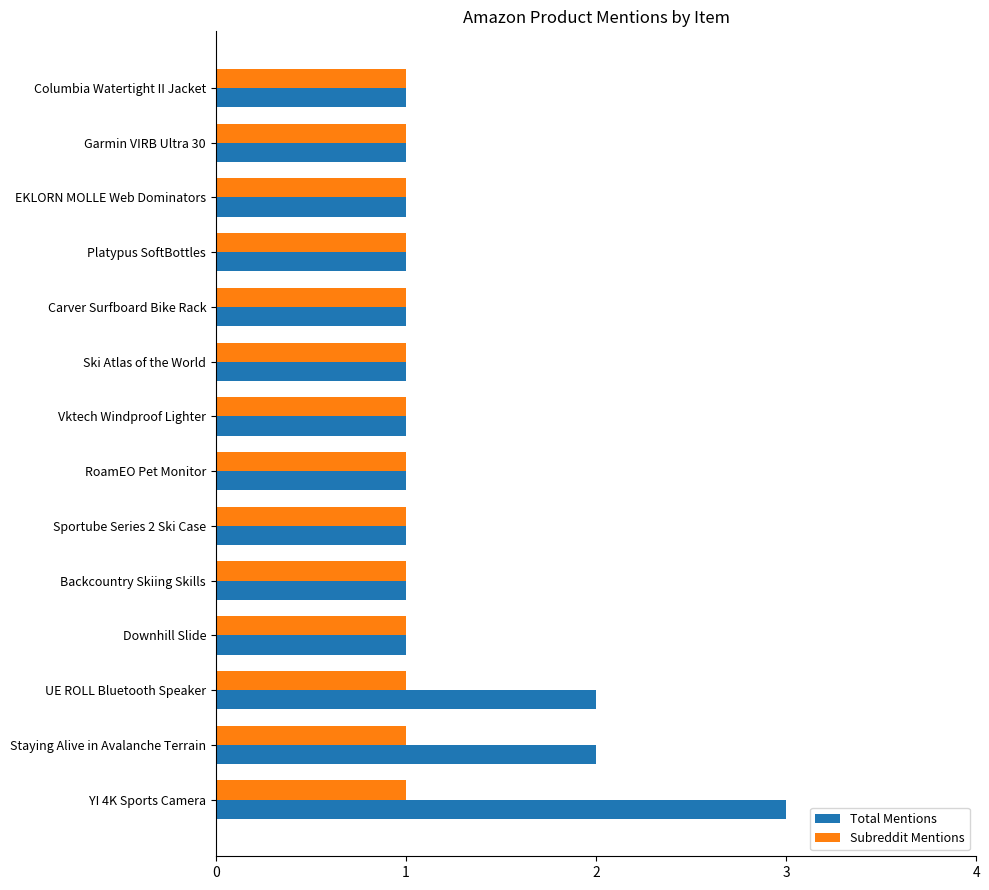

What are all the series names shown in the legend?

Total Mentions, Subreddit Mentions